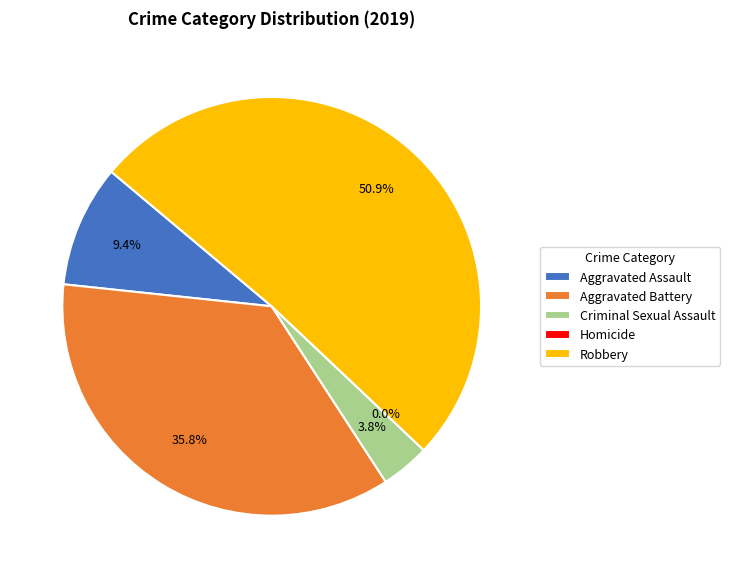

To the nearest percent, what is the combined percentage of Criminal Sexual Assault and Homicide?

4%